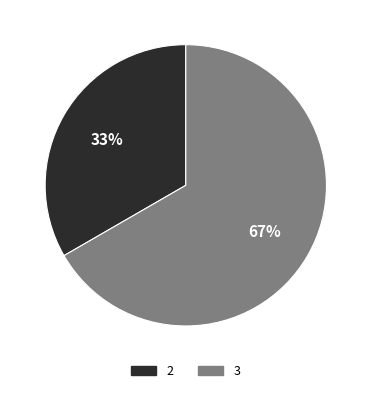

Does any single category account for the majority?

Yes